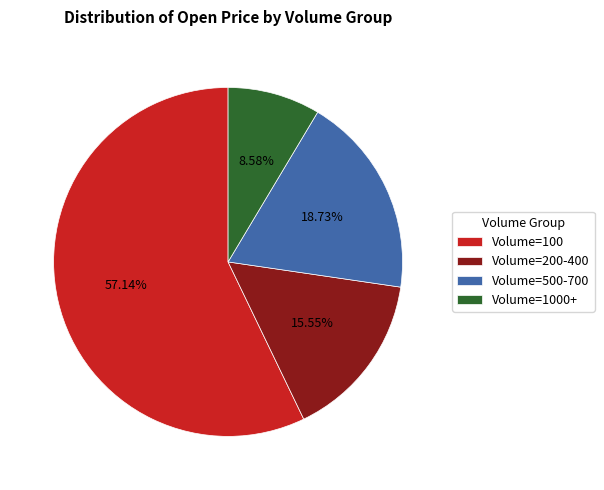

To the nearest percent, what is the average slice percentage?

25%